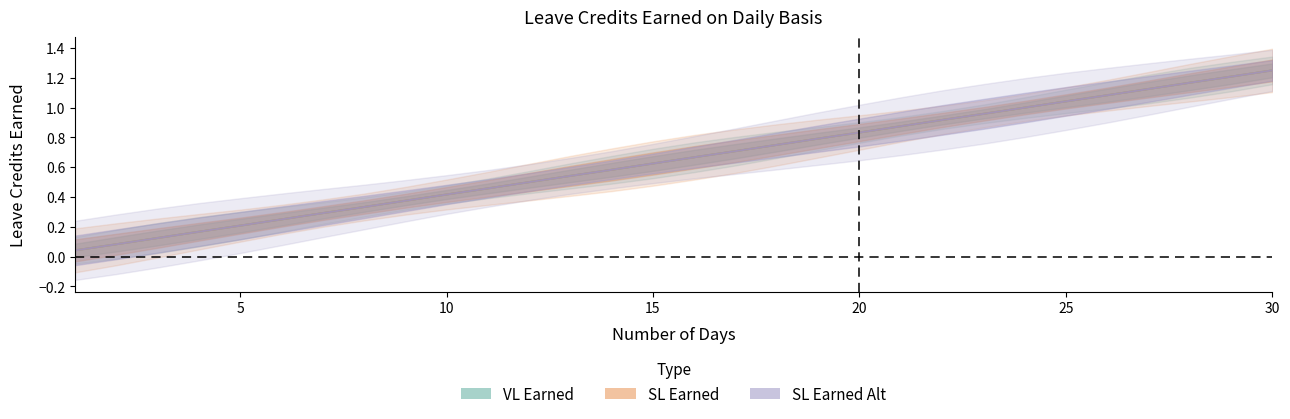

True or false: VL Earned has a value of 1.2 at 30.

True